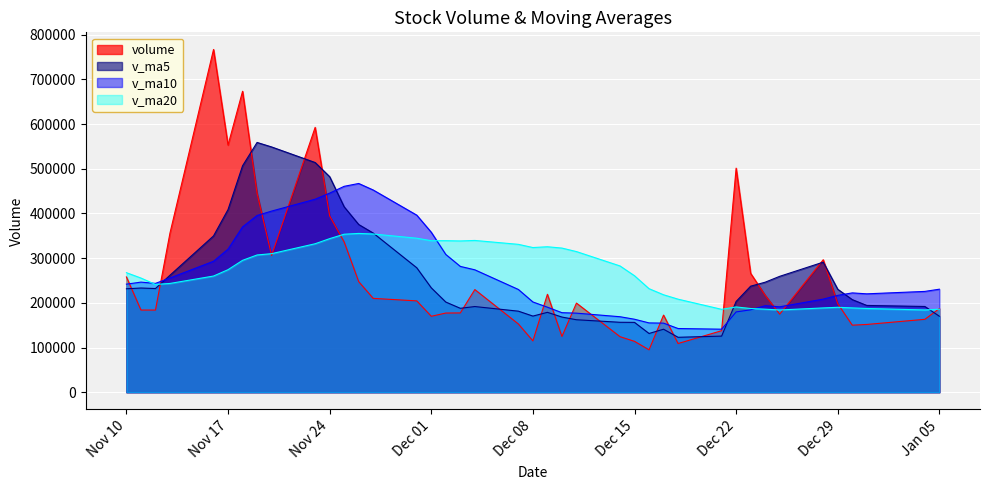

What is the greatest value displayed?

767026.2